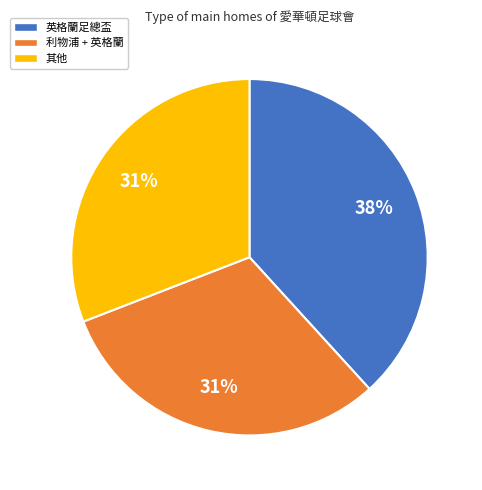

To the nearest percent, what is the average slice percentage?

33%